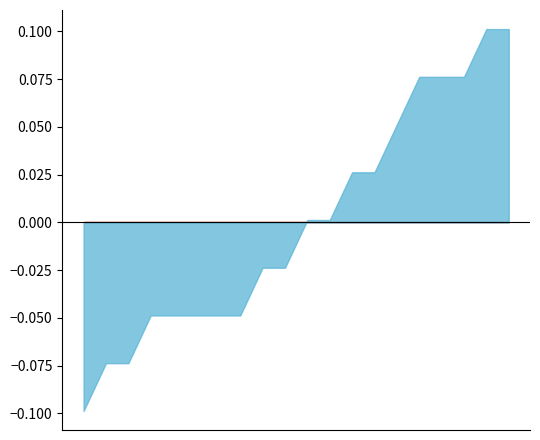

True or false: RMSRE and Accuracy intersect in this chart.

False